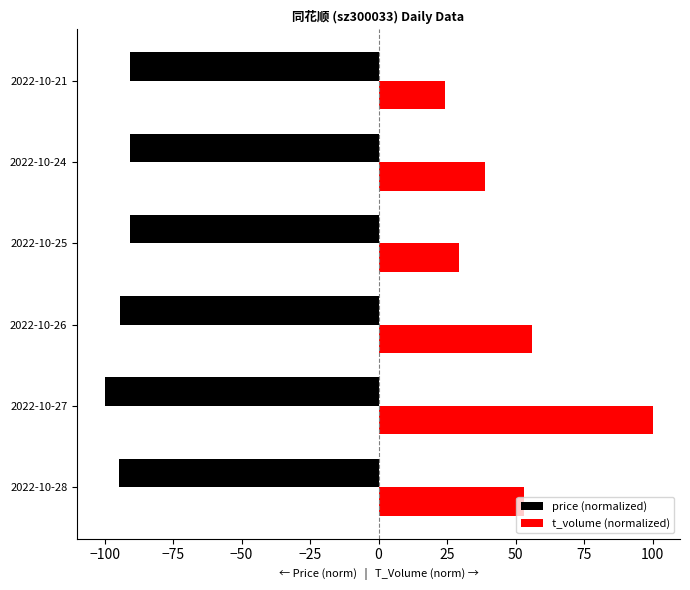

How many groups of bars are there?

6